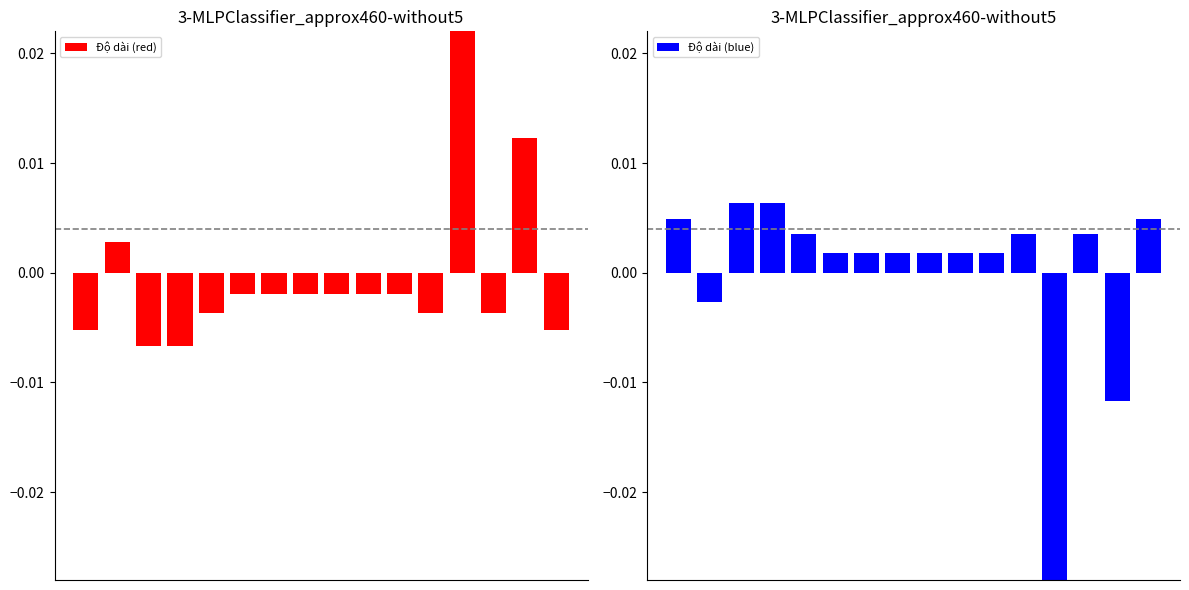

How many values in the Độ dài (red) series exceed 0?

3